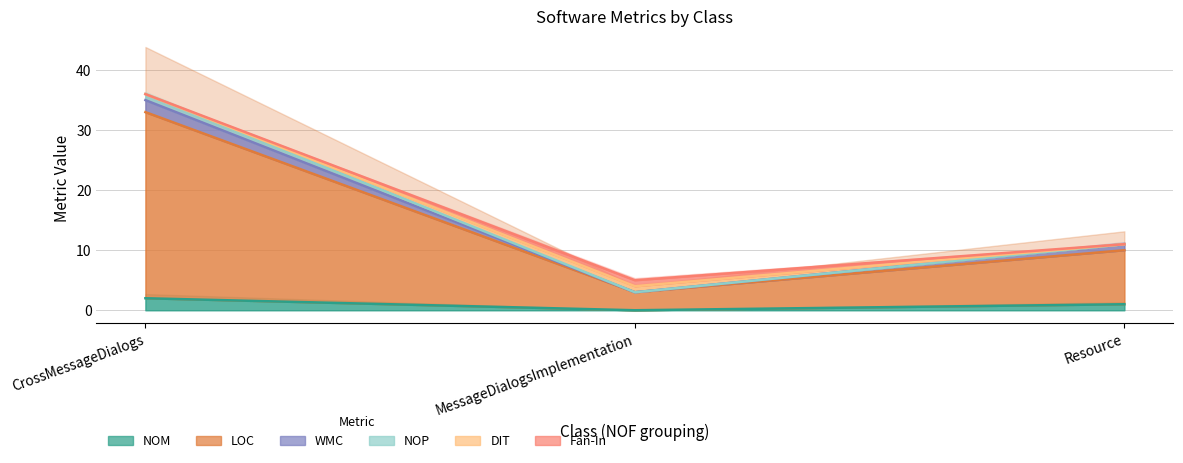

What is the average value of the NOM series?

1